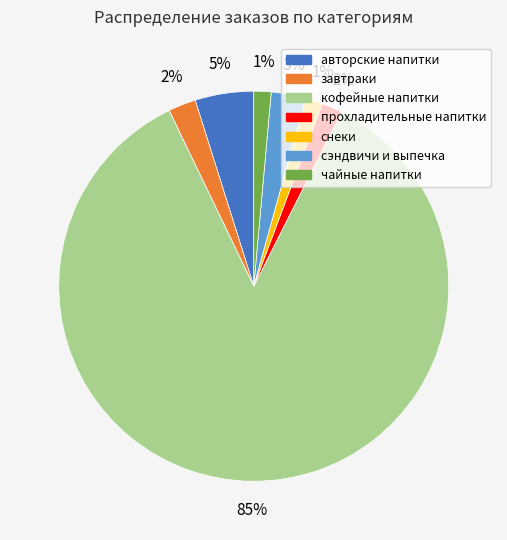

What percentage is the завтраки slice, to the nearest percent?

2%